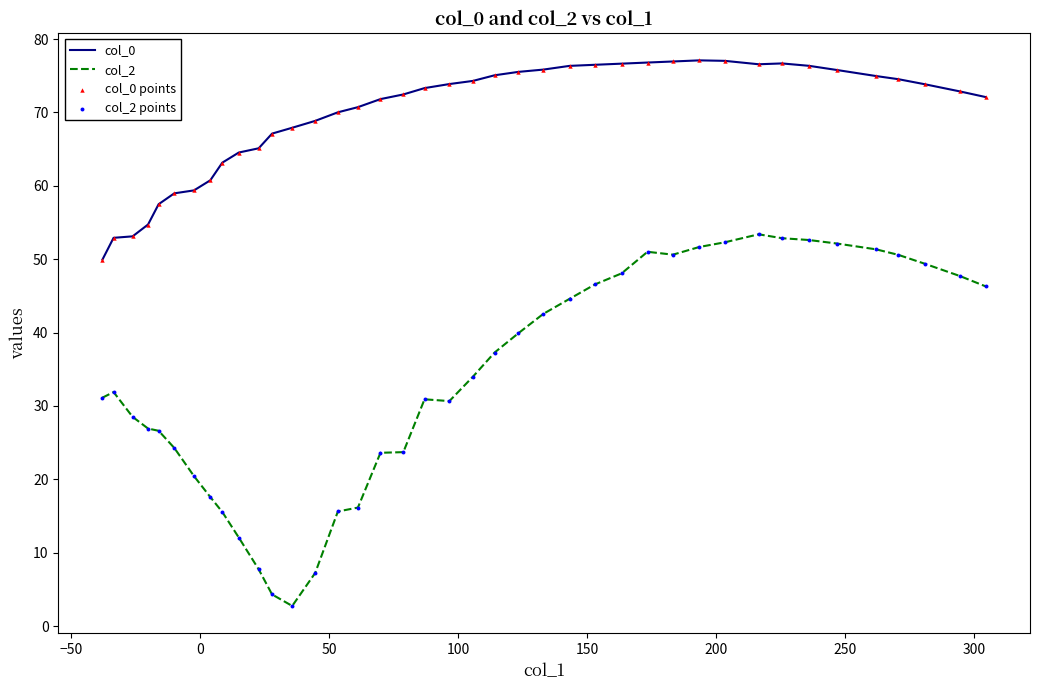

True or false: col_0 and col_2 cross at least once.

False